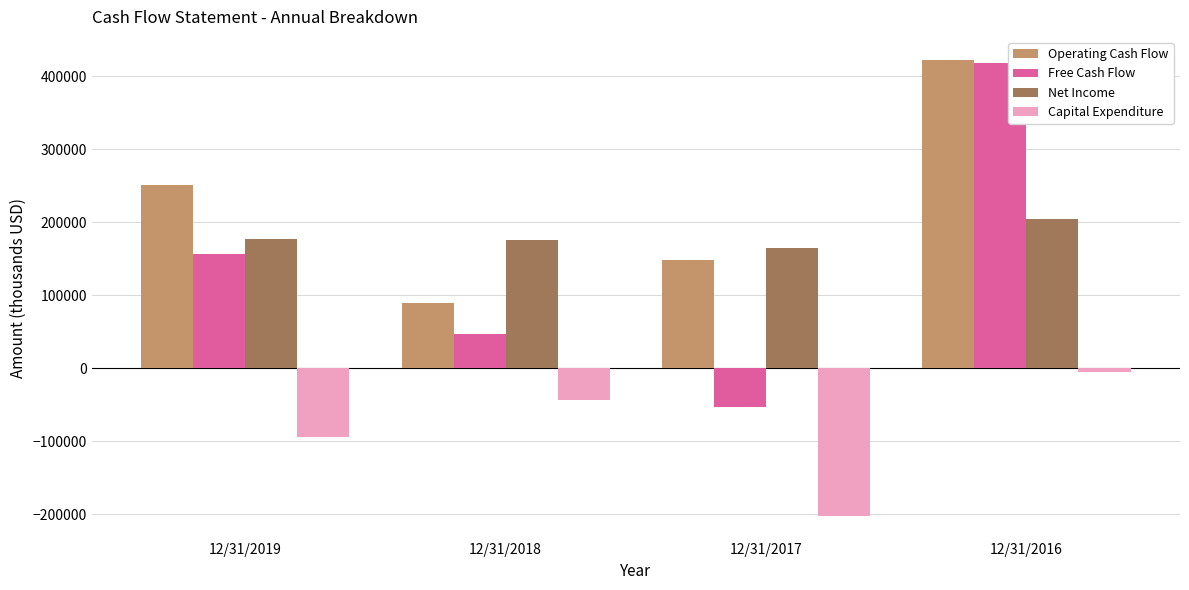

How many Capital Expenditure values are between -94254 and -4695?

3